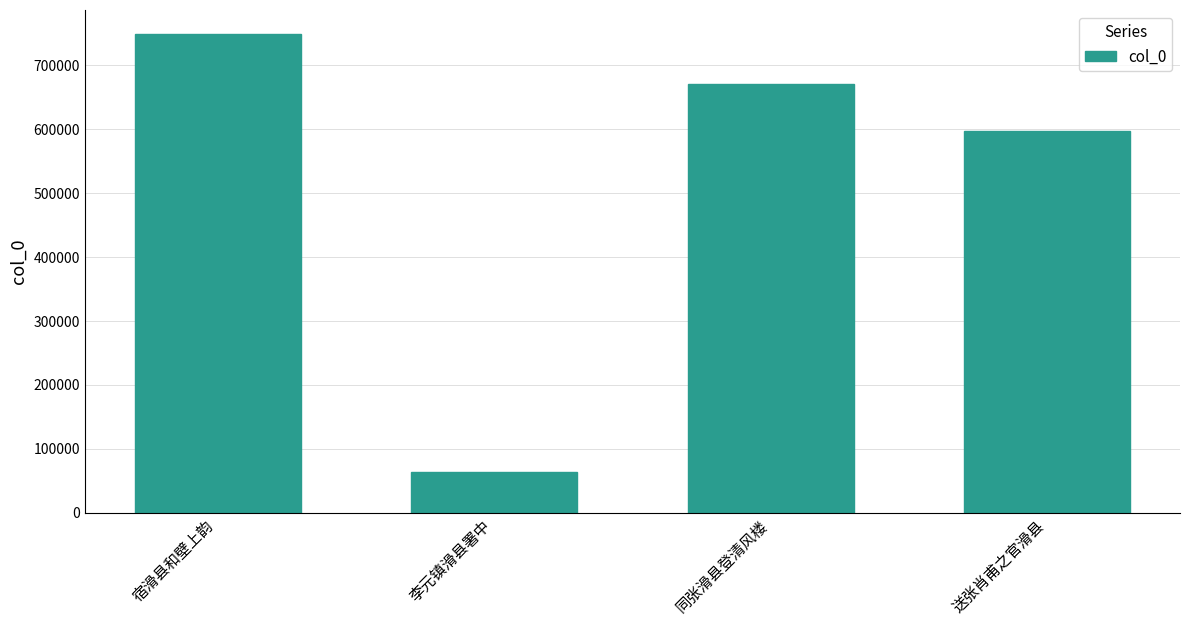

How many values are below 670389?

2